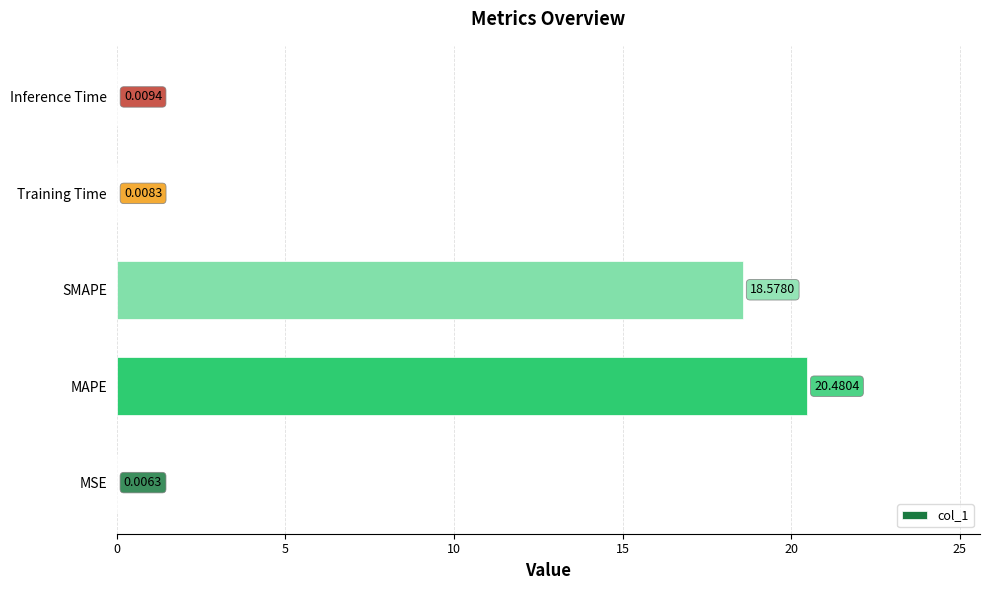

What is the greatest value displayed?

20.5